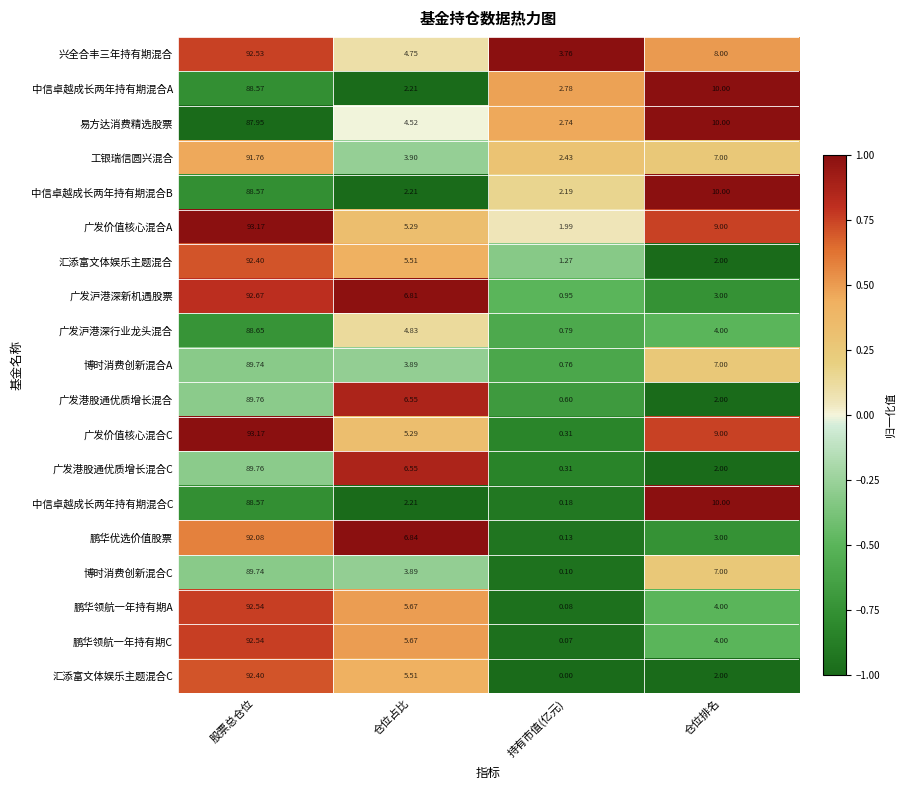

Which series has the largest total across all categories?

广发价值核心混合A